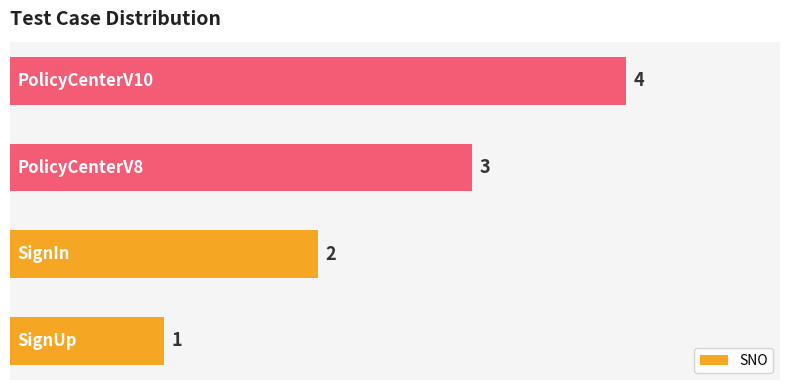

What is the greatest value displayed?

4